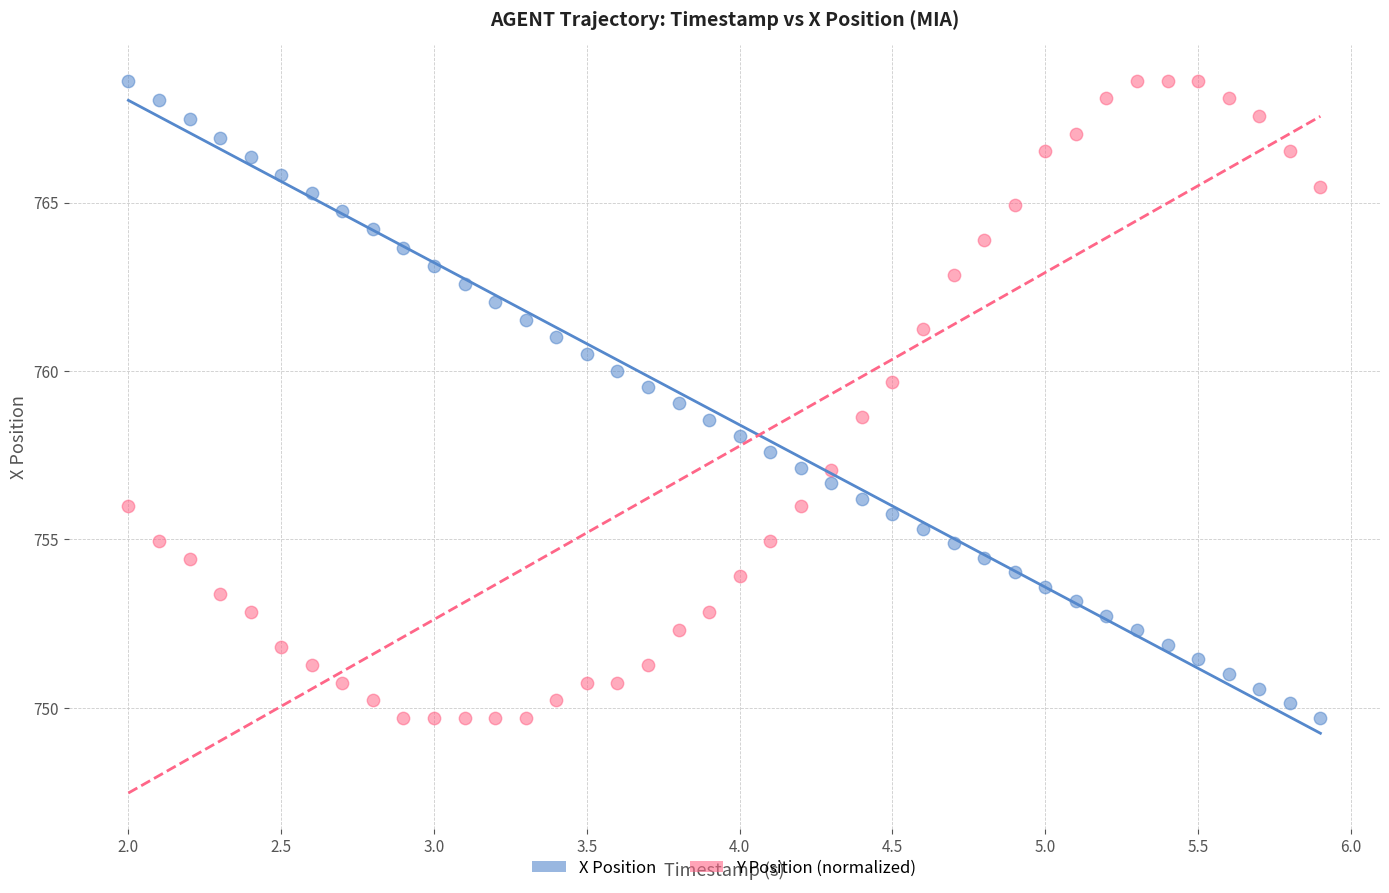

Across all data points, what is the range of Y values (max minus min)?

18.9